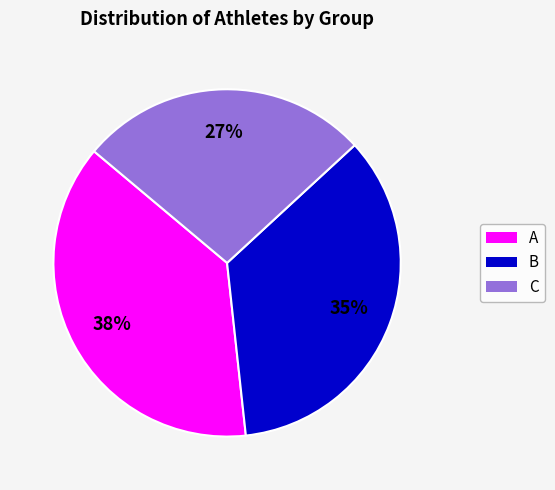

To the nearest percent, what is the difference between the B and A slice percentages?

3%